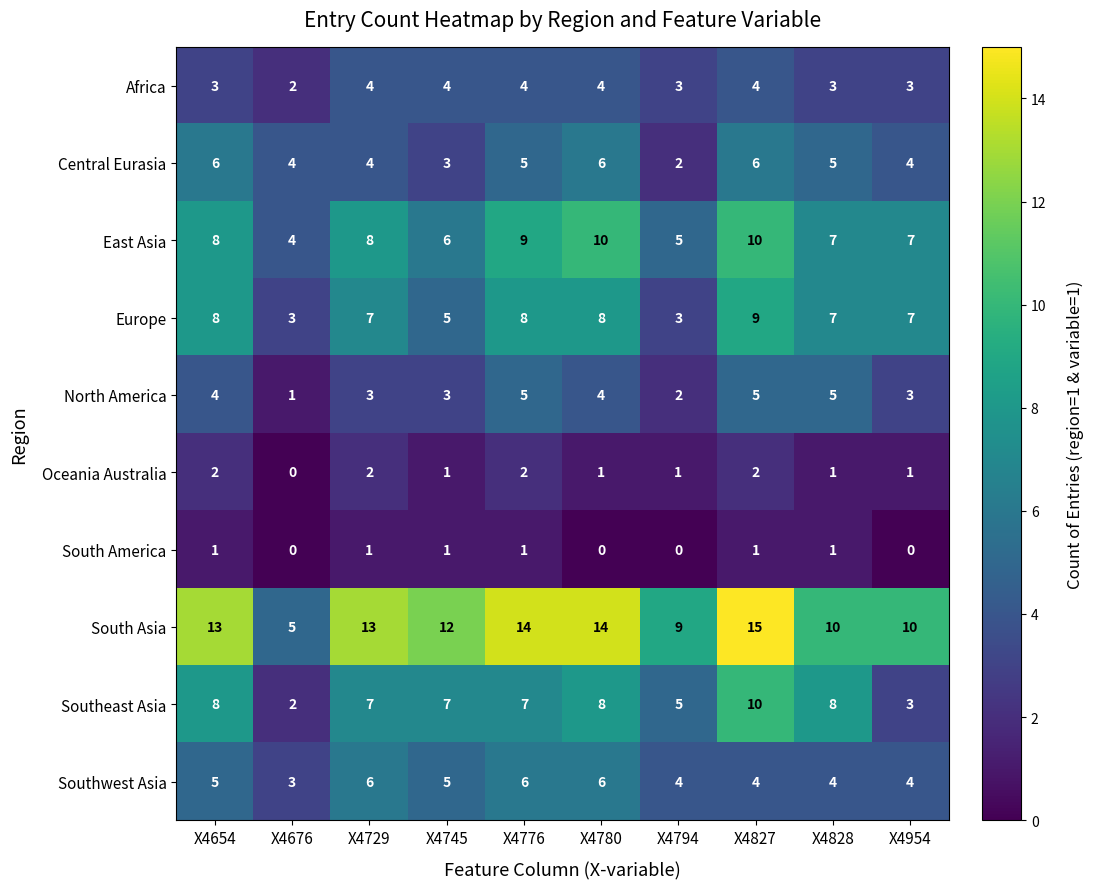

Which label corresponds to the largest value in the chart?

X4827